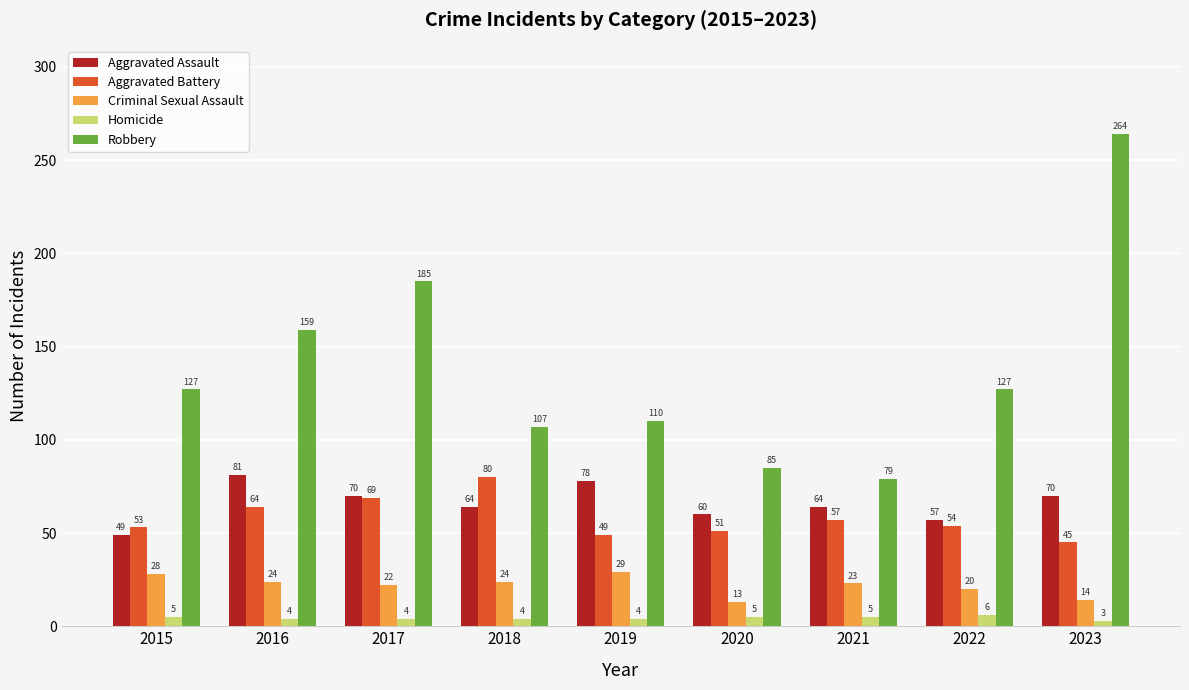

Reading left to right, what are all the values shown in this chart?

Aggravated Assault: 49	81	70	64	78	60	64	57	70
Aggravated Battery: 53	64	69	80	49	51	57	54	45
Criminal Sexual Assault: 28	24	22	24	29	13	23	20	14
Homicide: 5	4	4	4	4	5	5	6	3
Robbery: 127	159	185	107	110	85	79	127	264